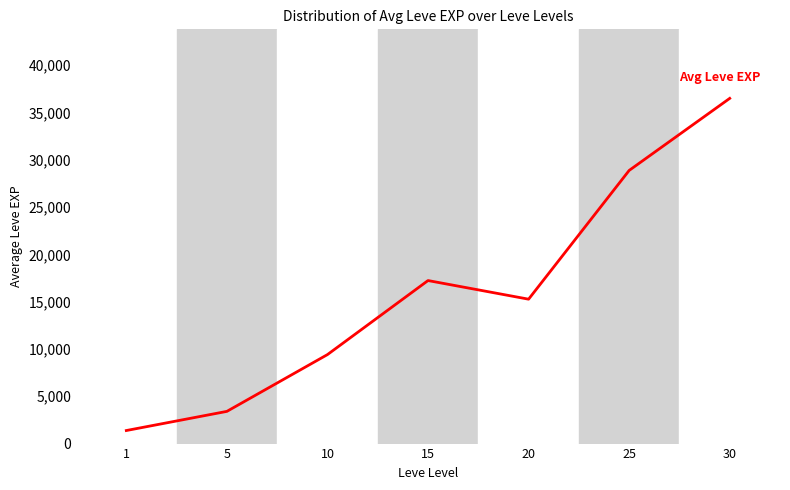

Which has a higher value, 5 or 10?

10